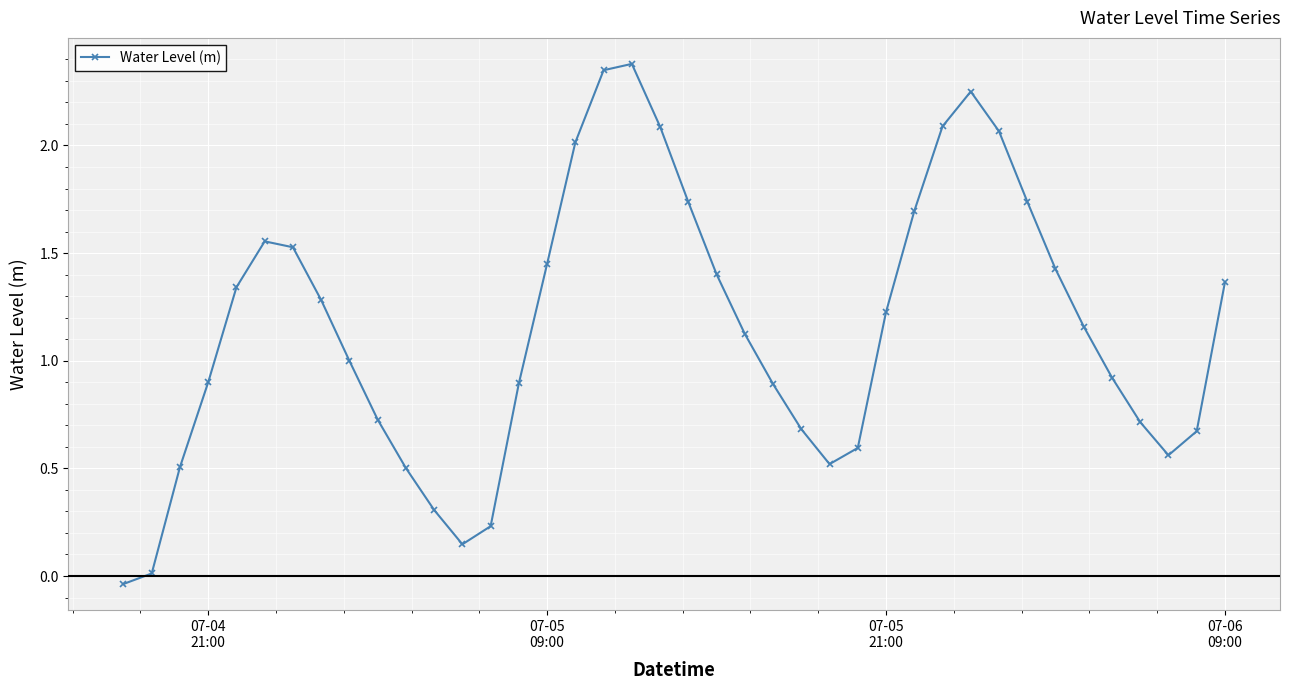

What is the sum of all values?

46.0